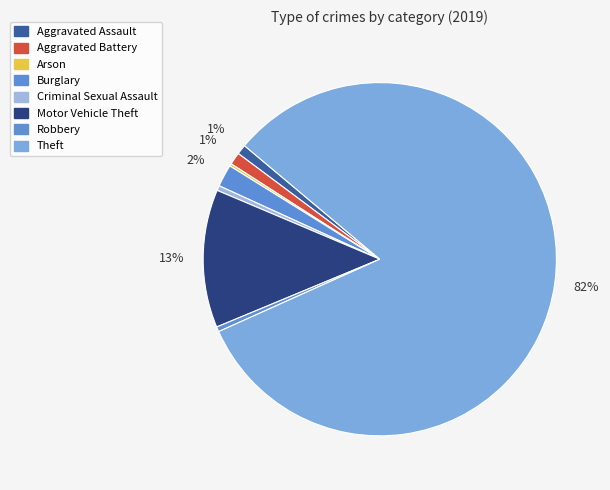

Is Theft the majority of the pie?

Yes